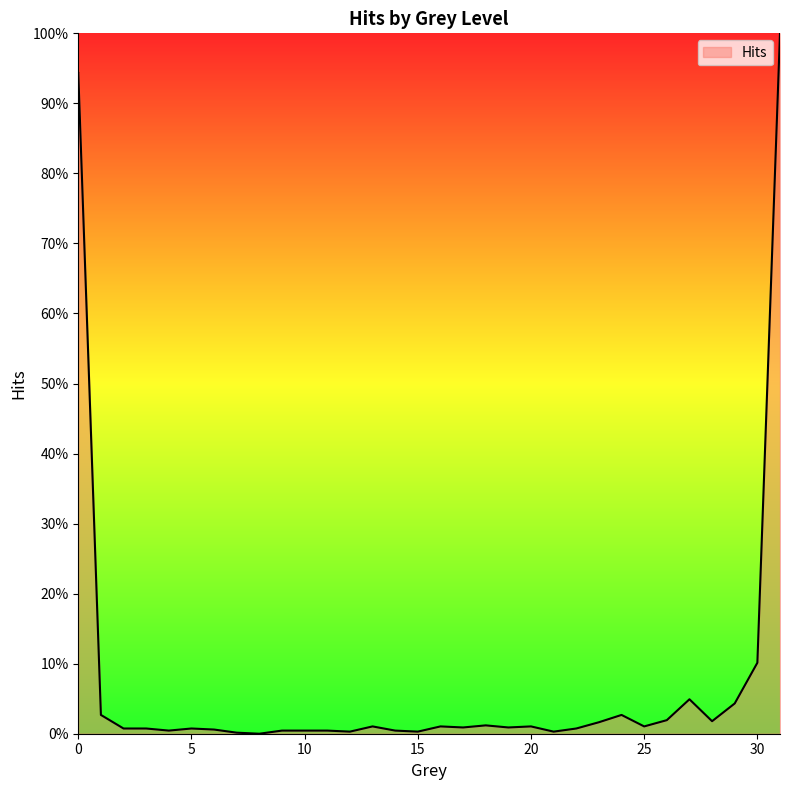

Does the chart display data point markers on the line(s)?

No